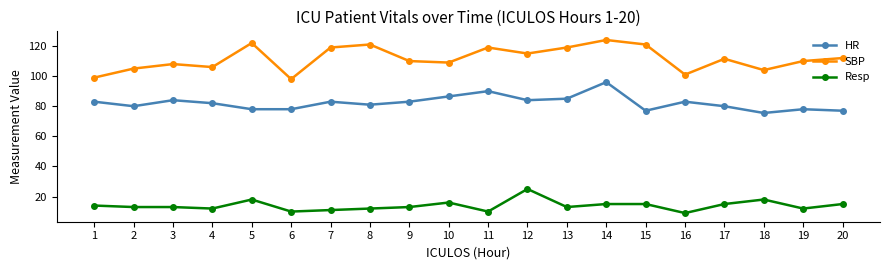

Is the value of Resp at 11 greater than the value of SBP at 12?

No